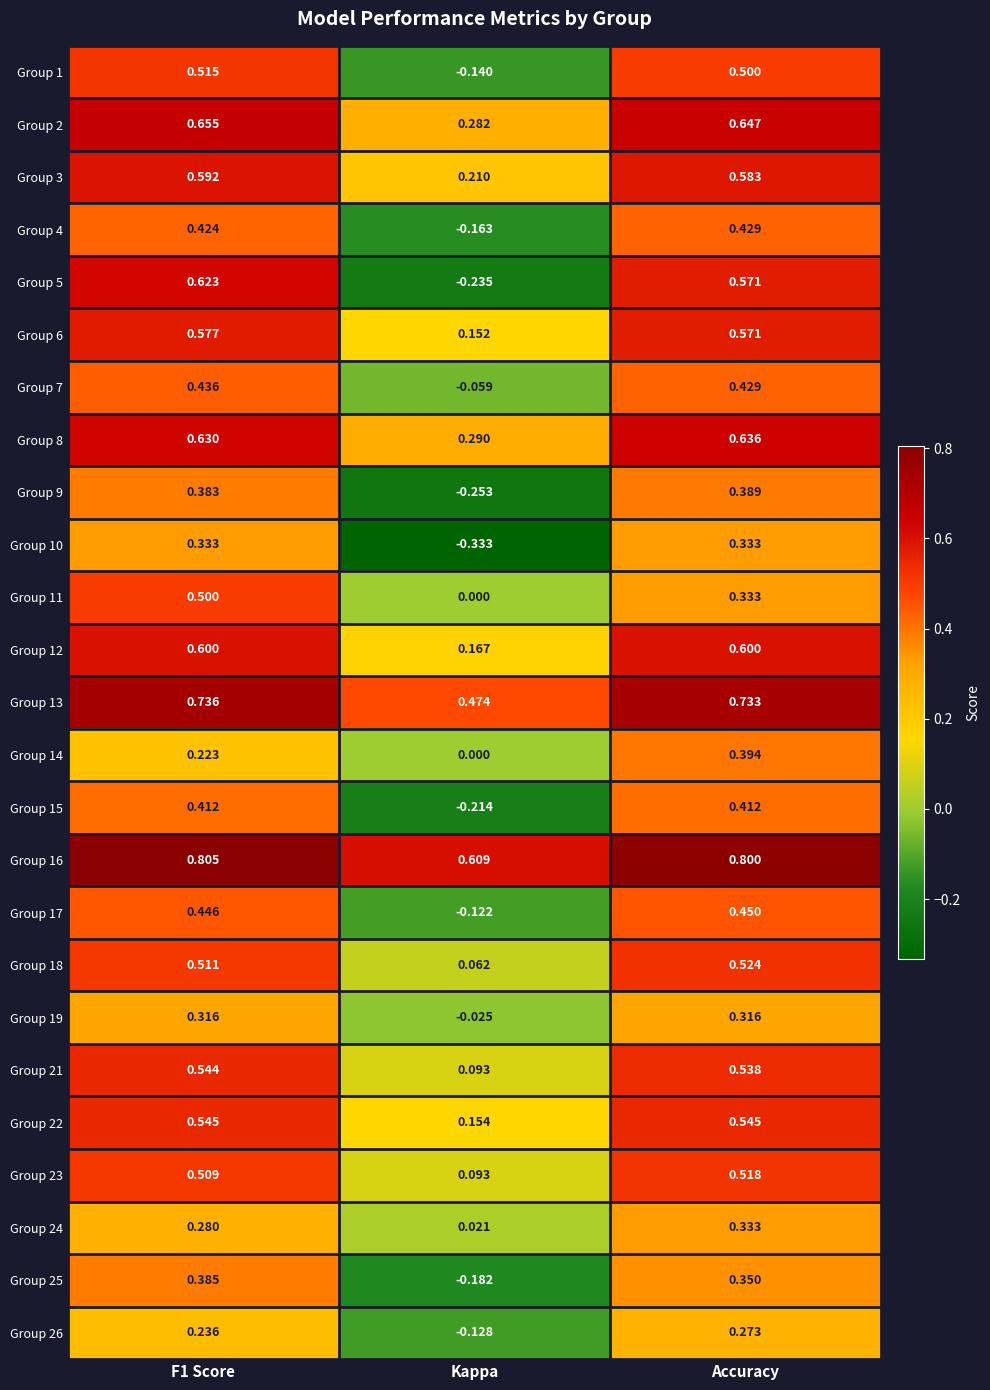

Which category has the lowest value in the Group 5 series?

Kappa